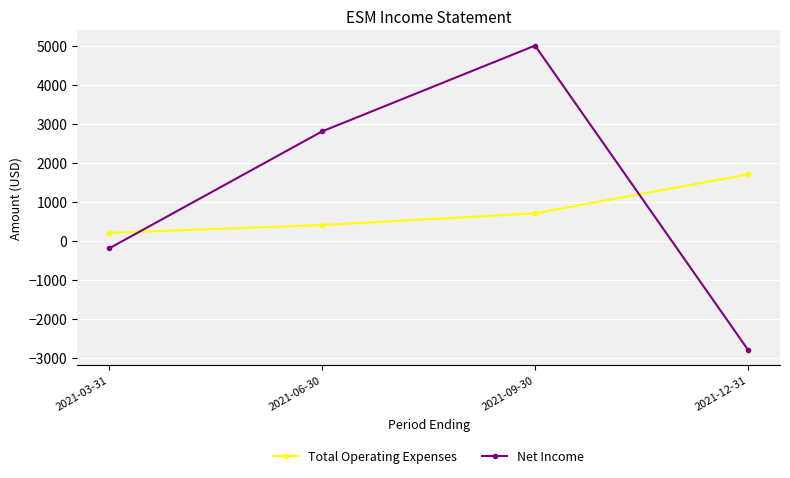

Does the chart have visible grid lines?

Yes